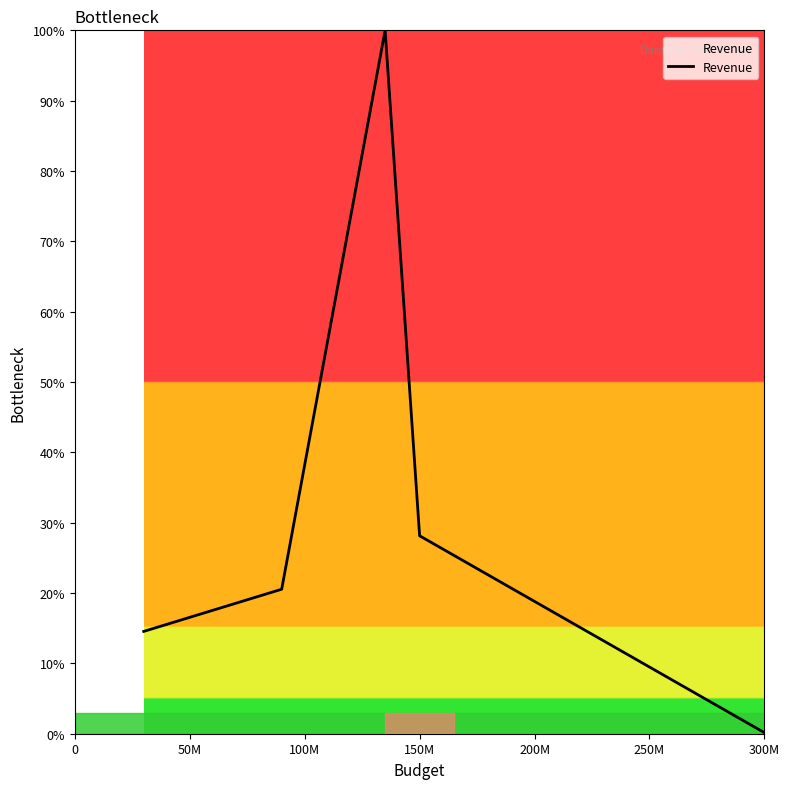

What is the sum of all values?

163.4